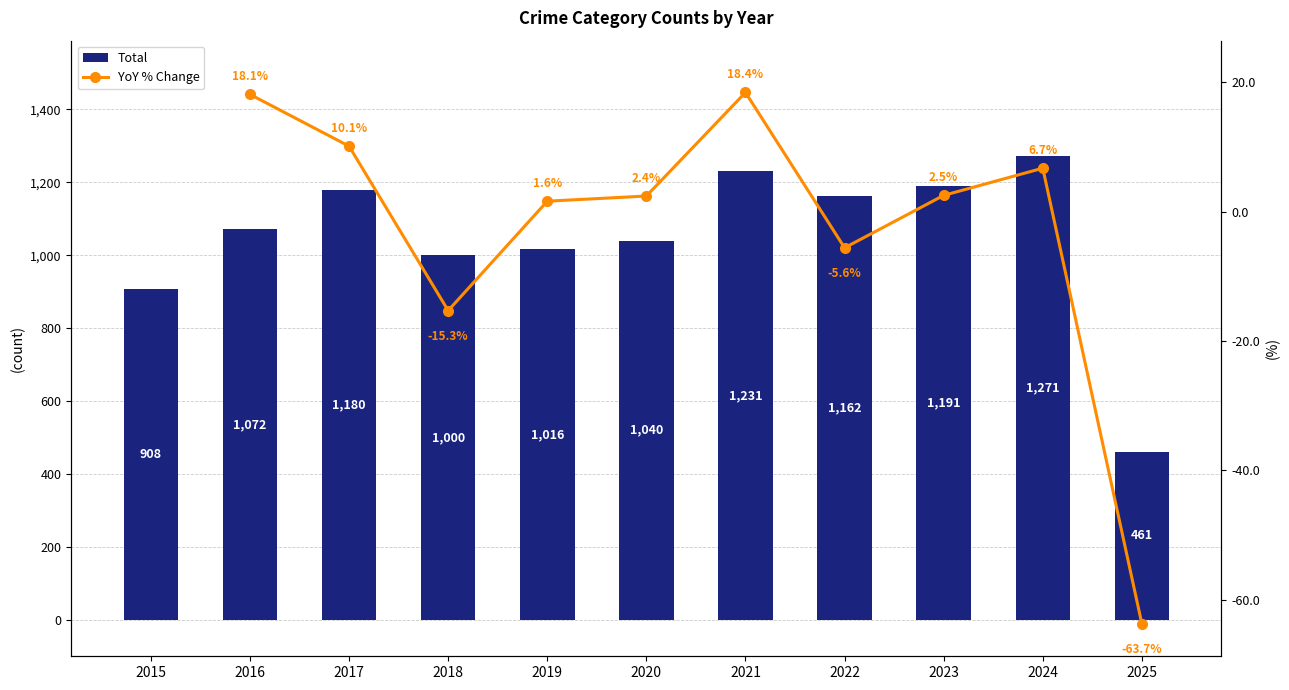

What is the approximate value of Total at 2019?

1016.0